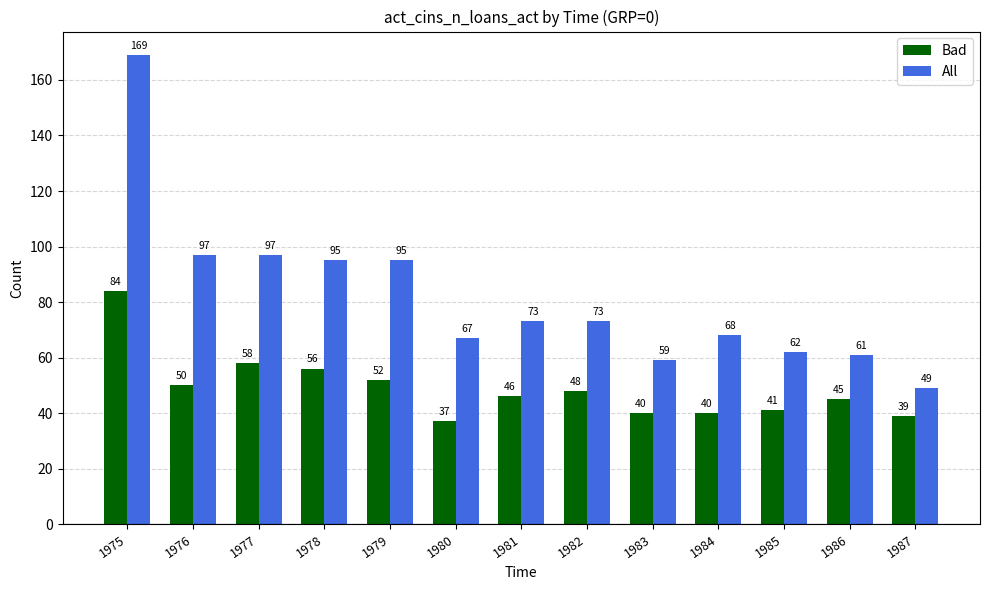

What is the difference between the second highest and minimum values in the Bad series?

21